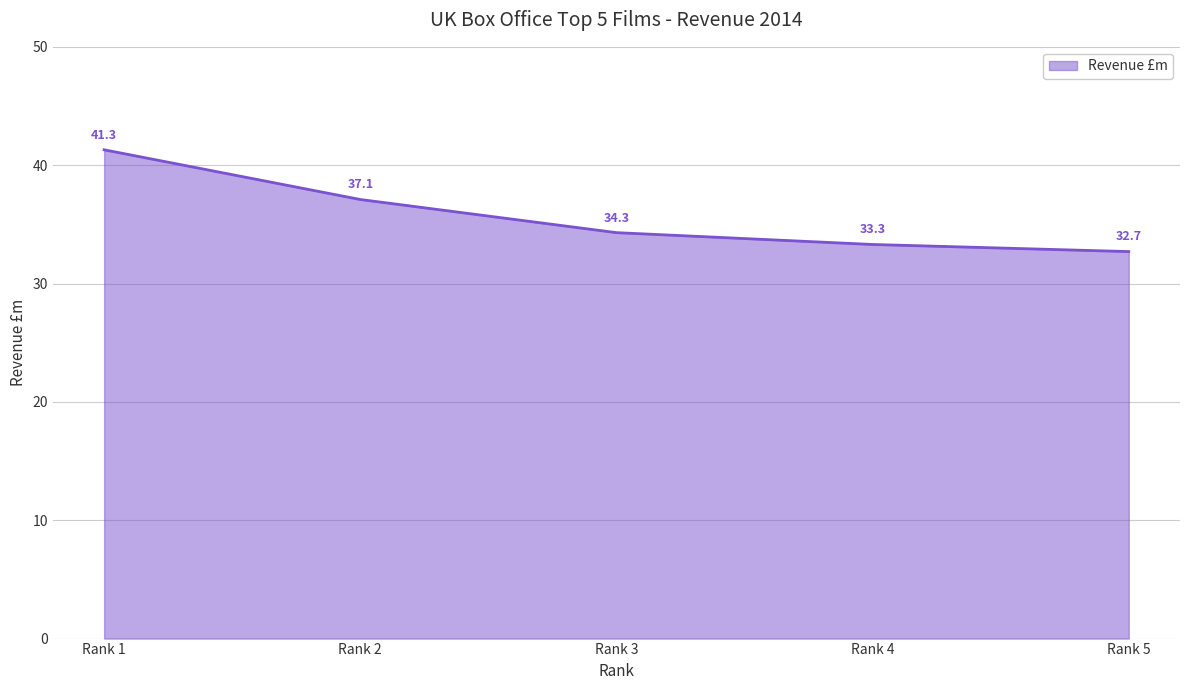

True or false: the data shows 41.3 at Rank 1.

True